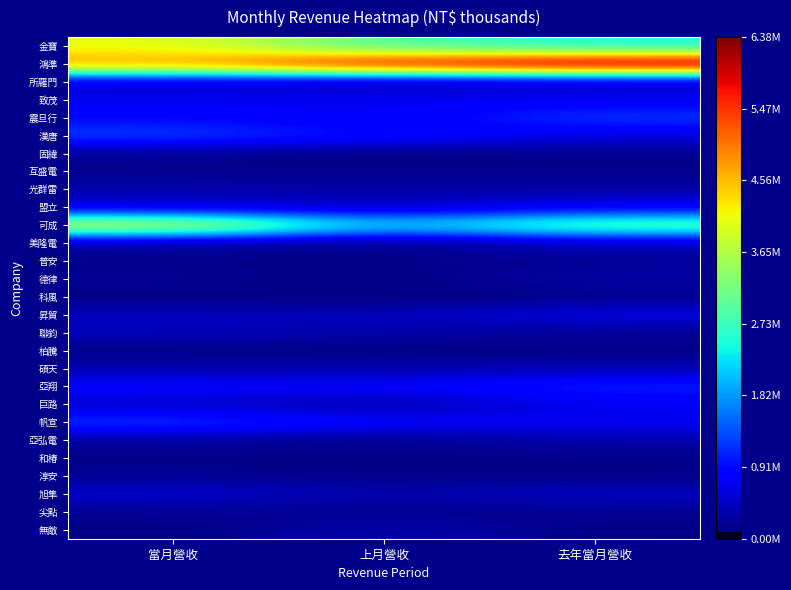

Rank the series at 上月營收 from highest to lowest value.

鴻準, 金寶, 可成, 漢唐, 帆宣, 亞翔, 致茂, 震旦行, 盟立, 昇貿, 無敵, 碩天, 旭隼, 巨路, 聯鈞, 光群雷, 所羅門, 亞弘電, 尖點, 互盛電, 美隆電, 淳安, 普安, 德律, 固緯, 和椿, 科風, 柏騰